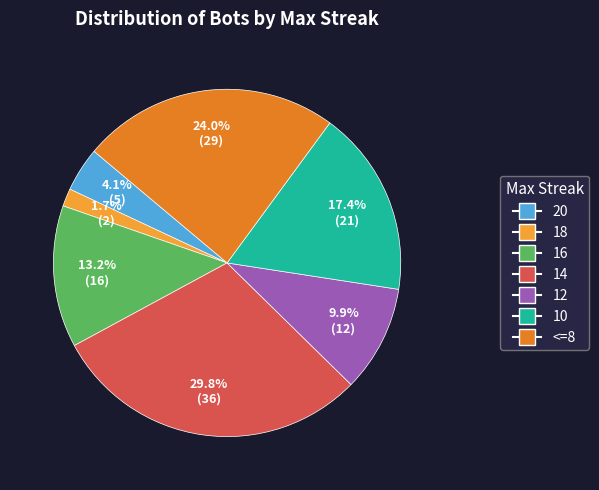

How many segments does this pie chart have?

7